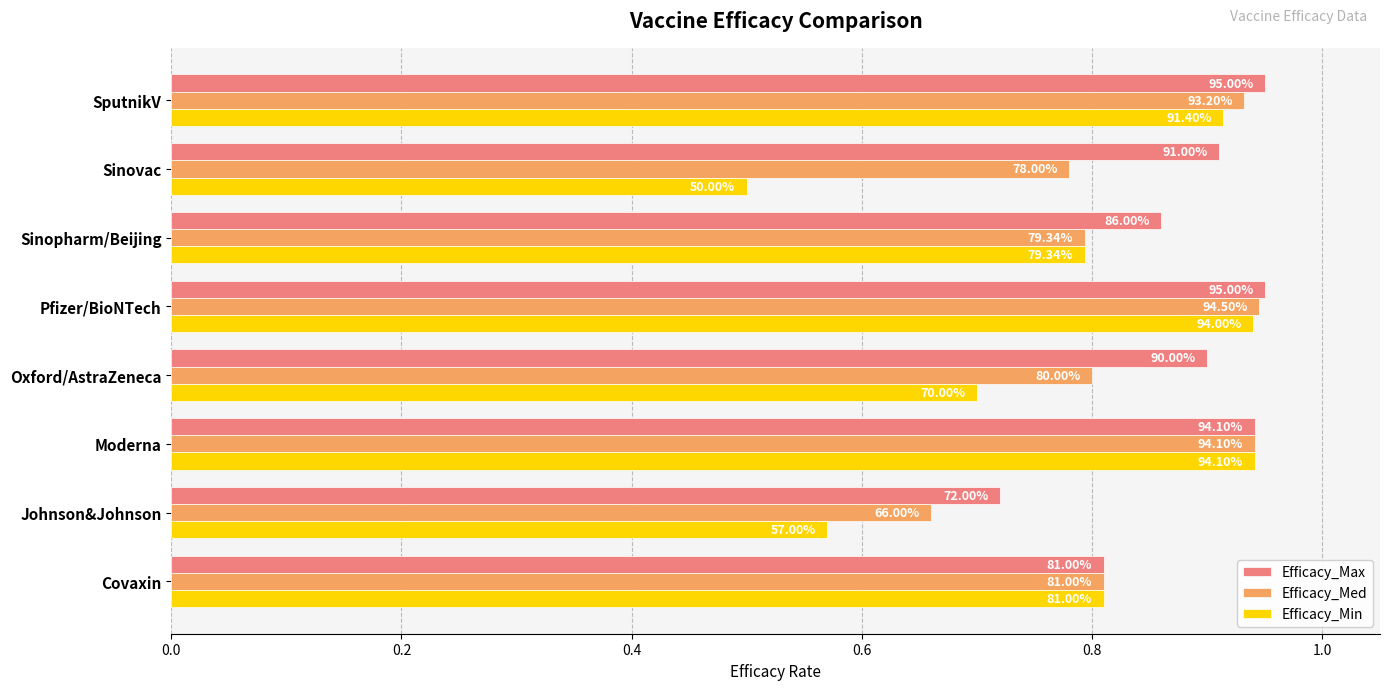

What are all the series names shown in the legend?

Efficacy_Max, Efficacy_Med, Efficacy_Min